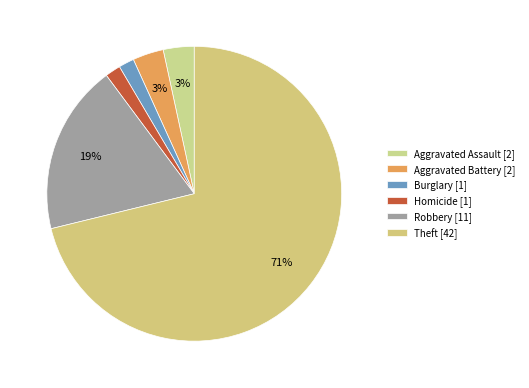

How many segments does this pie chart have?

6